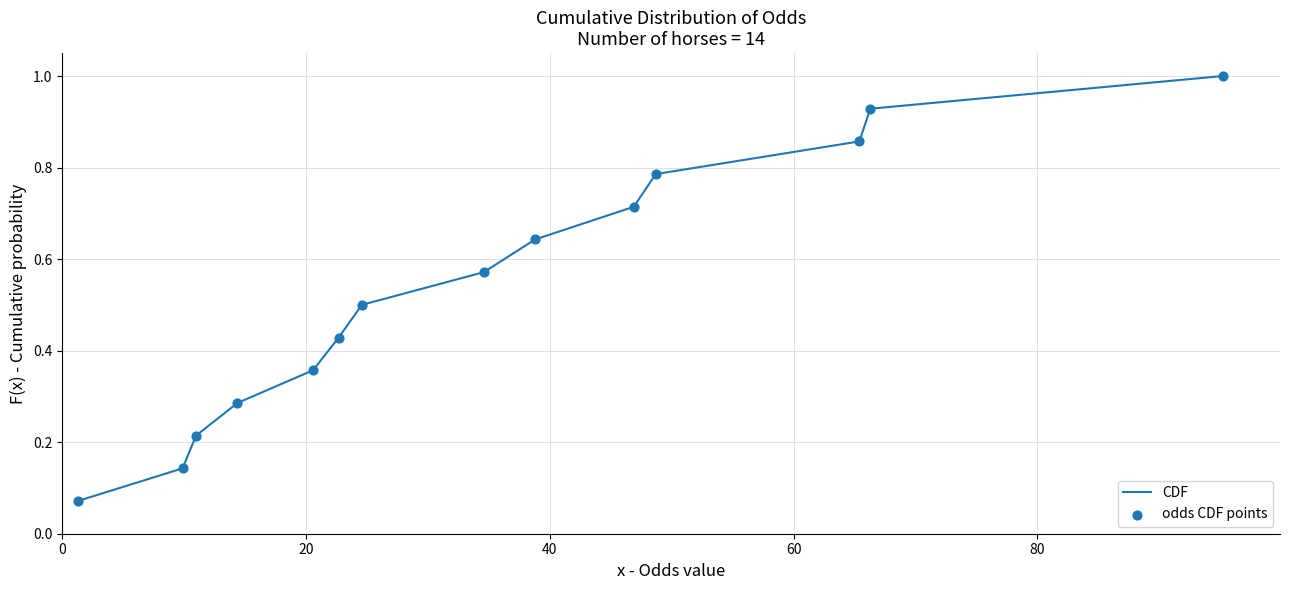

What is the maximum value shown in the chart?

1.0